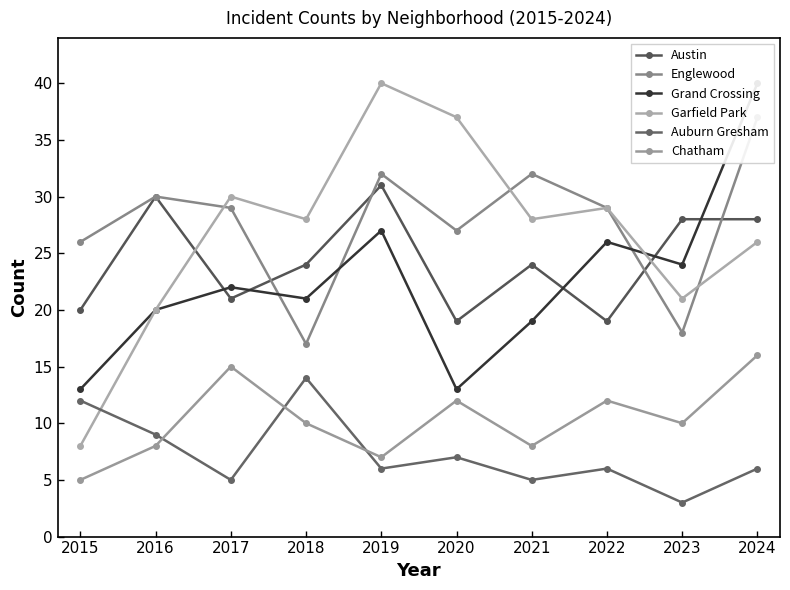

How many categories are shown in the chart?

10